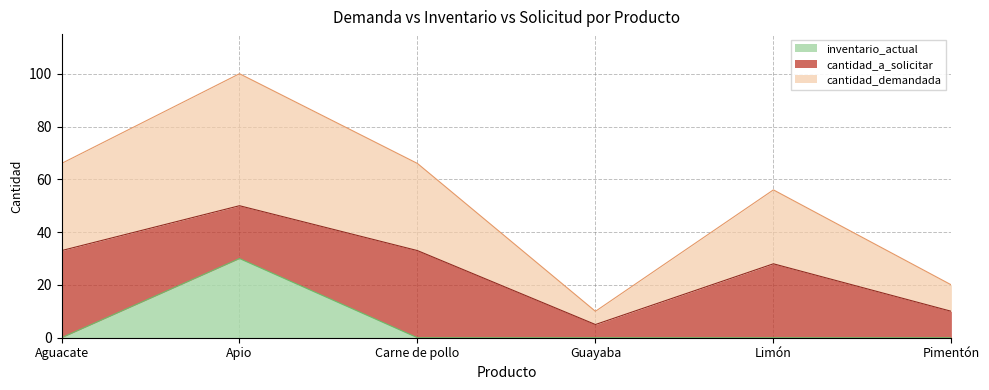

The value of cantidad_demandada at Carne de pollo is 33. True or false?

True